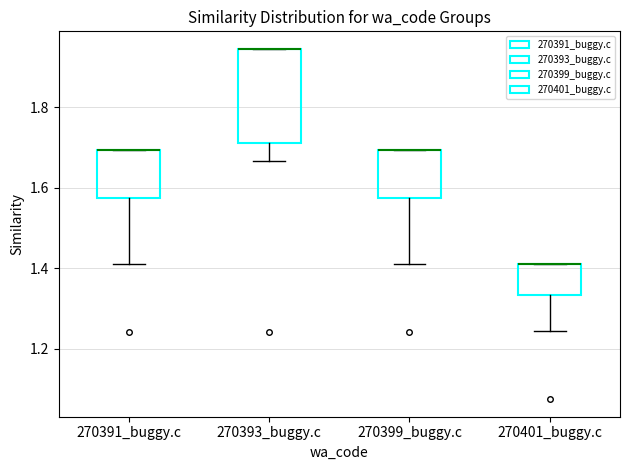

Where does the lower whisker of the box for 270393_buggy.c end on the y-axis? The values are not printed on the chart, so give them approximately, as read against the axis.

1.66